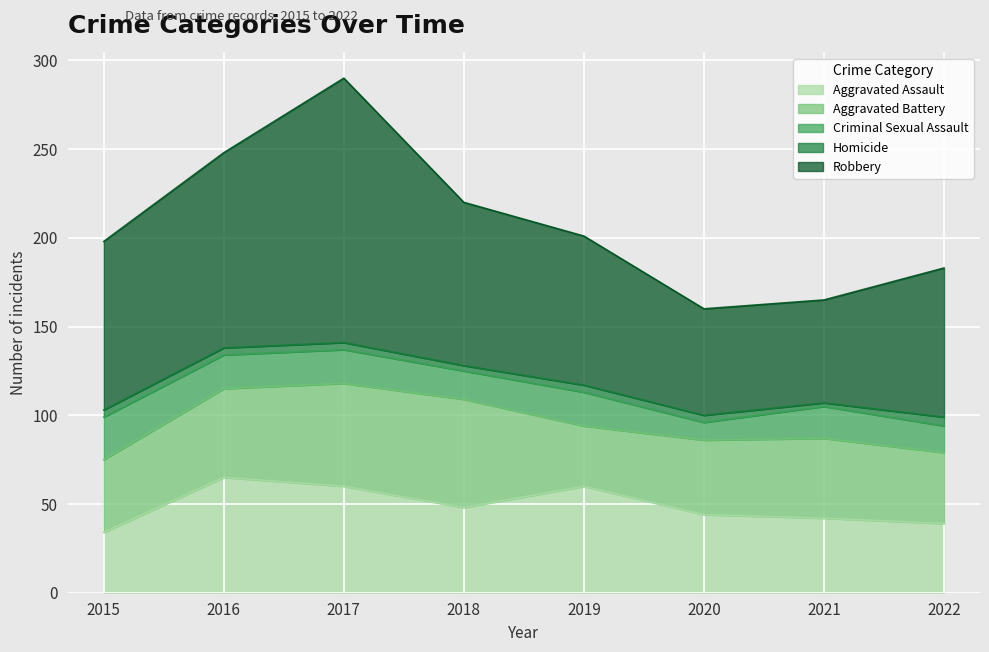

At which category is the sum across all series the highest?

2017